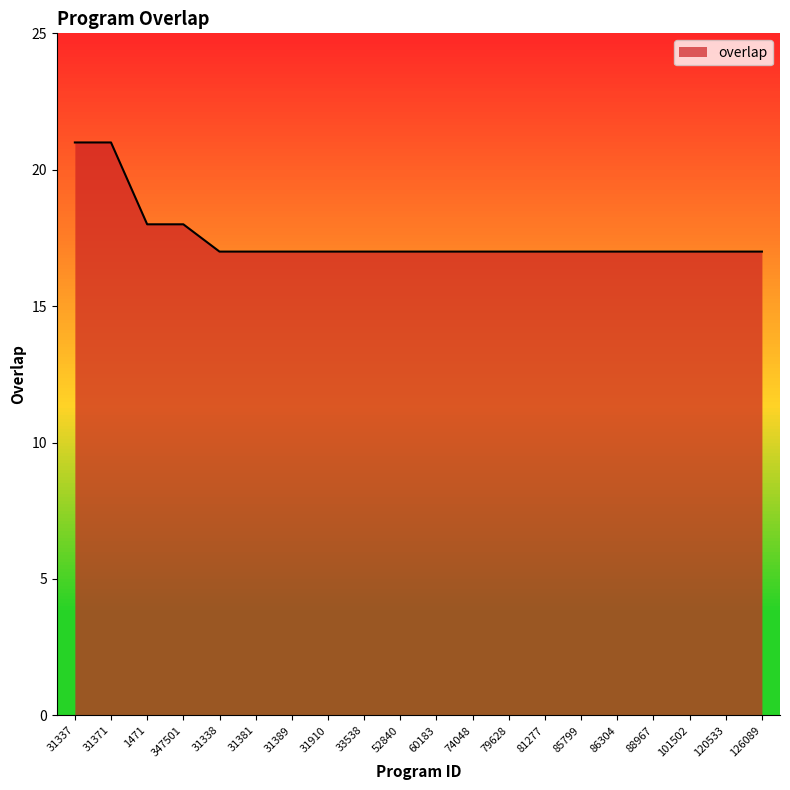

What is the ratio of the value at 101502 to the value at 31371?

0.8